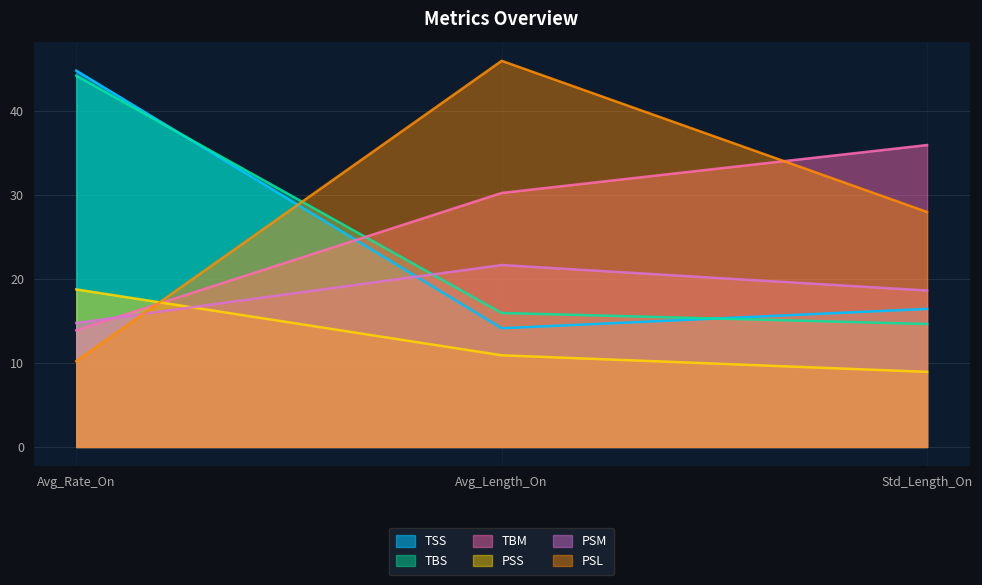

Which series has the largest total across all categories?

PSL